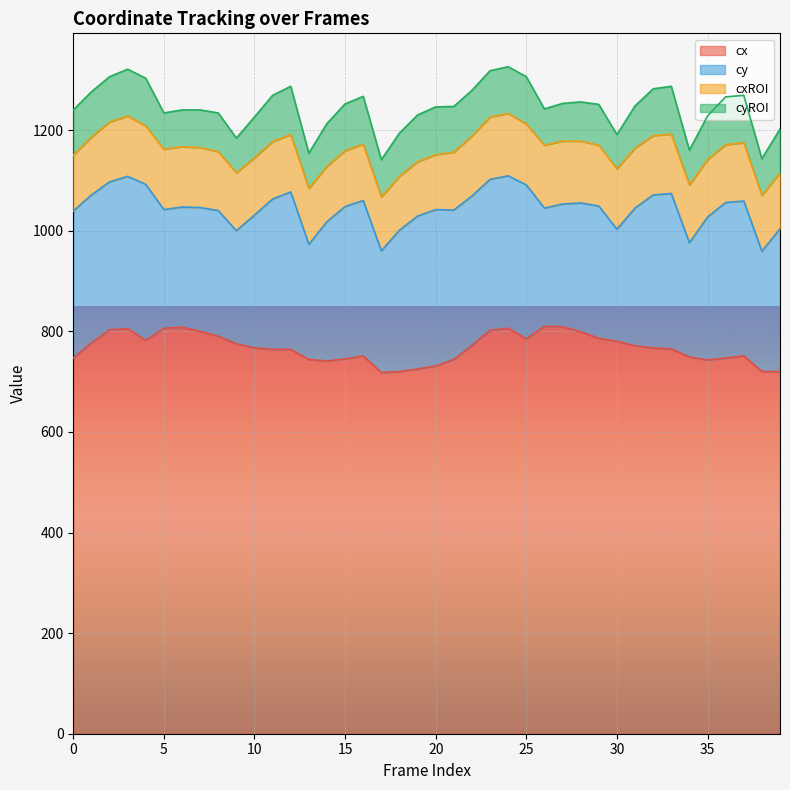

How many lines are shown in the chart?

4